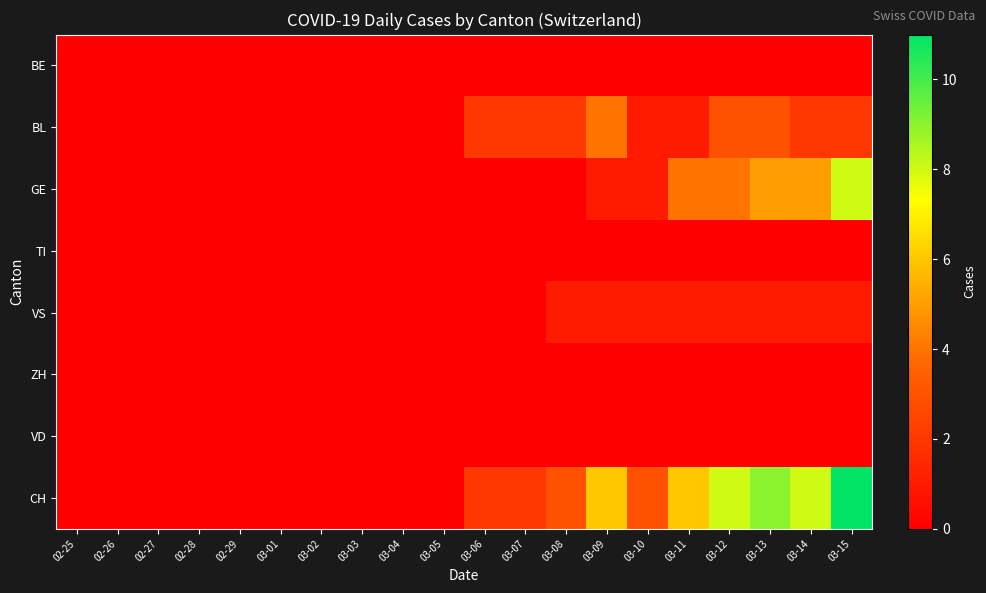

Rank the series at 03-01 from highest to lowest value.

BE, BL, GE, TI, VS, ZH, VD, CH